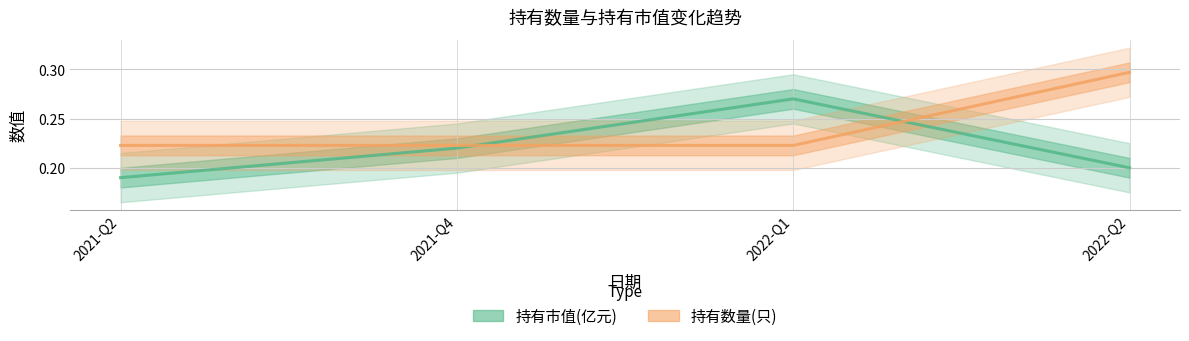

What is the value of the 持有数量(只) point at the 4th from the left?

0.3